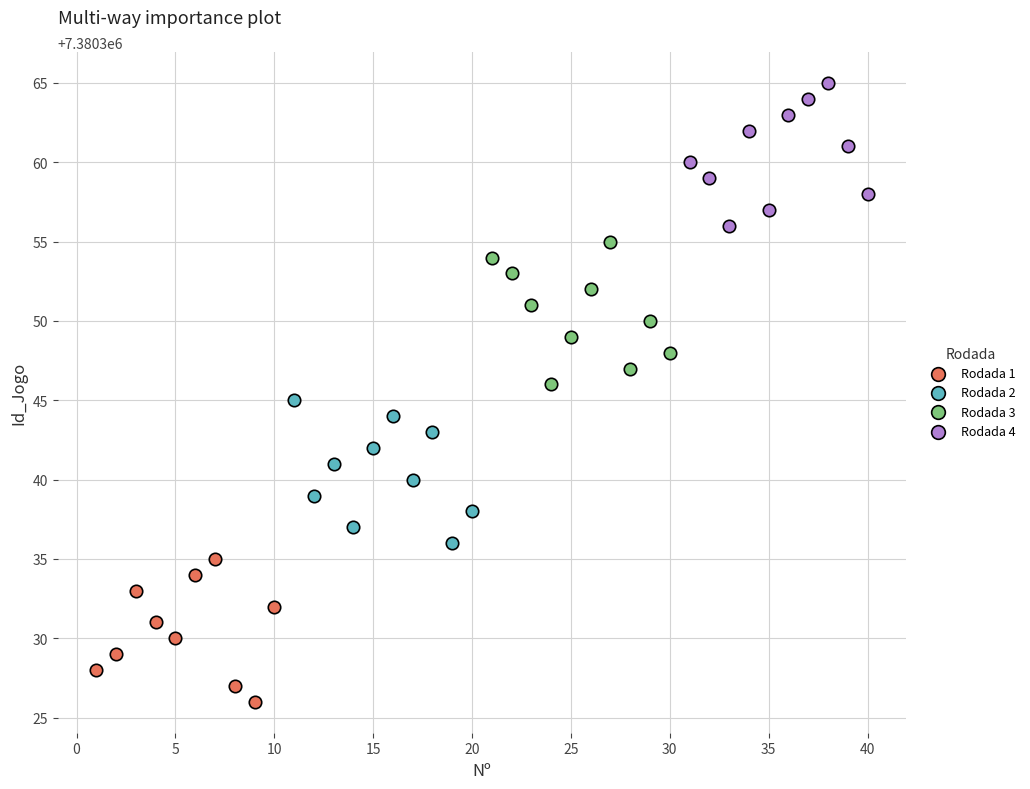

What are all the series names shown in the legend?

Rodada 1, Rodada 2, Rodada 3, Rodada 4